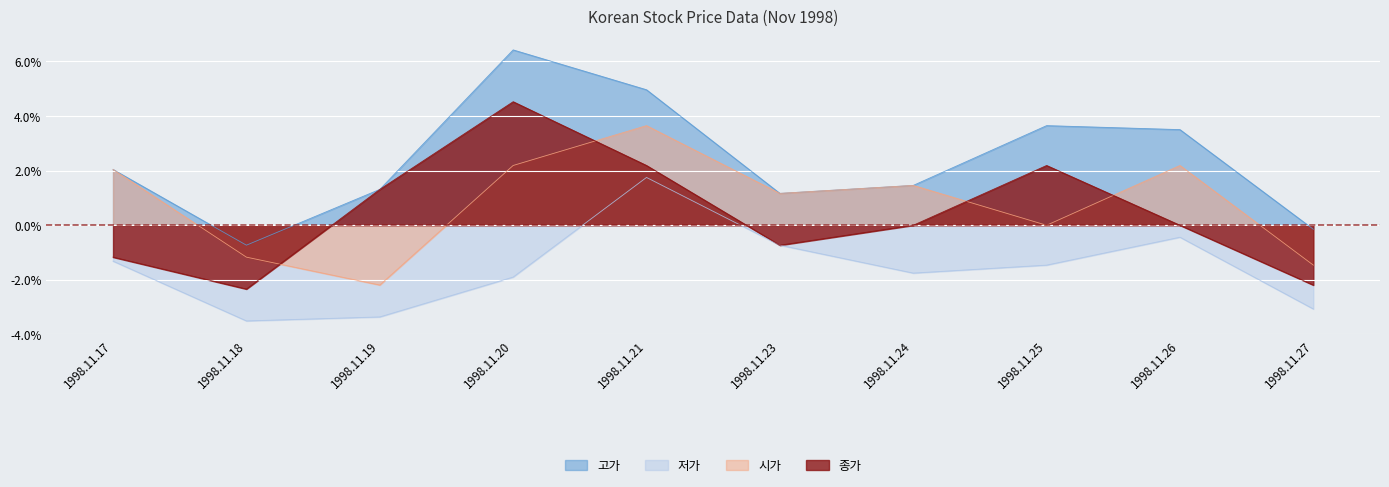

What is the highest value of the 종가 series?

4.5